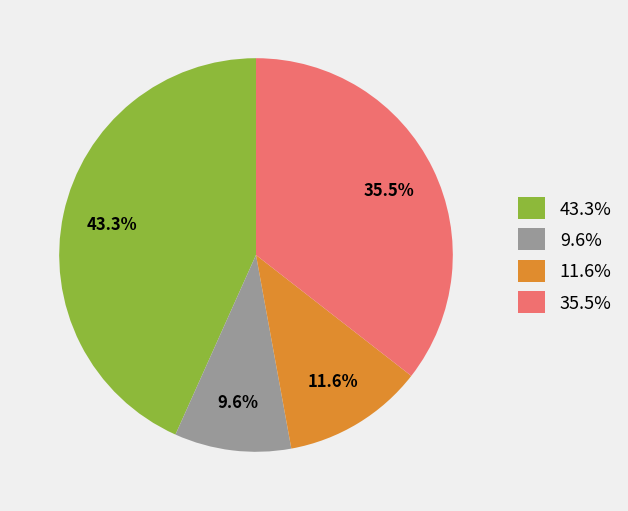

Approximately how many times larger is the value at 9.6% compared to 11.6%?

0.8